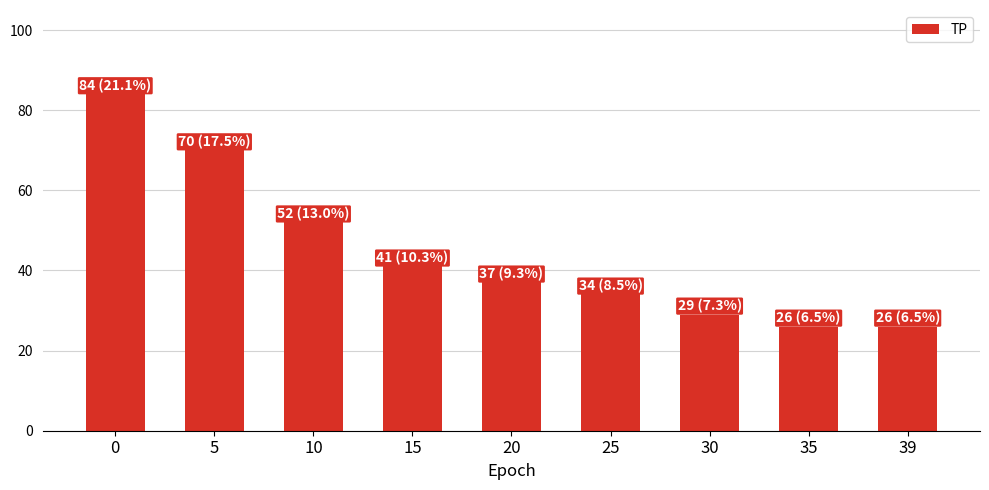

Reading left to right, extract all data points from this chart.

84	70	52	41	37	34	29	26	26